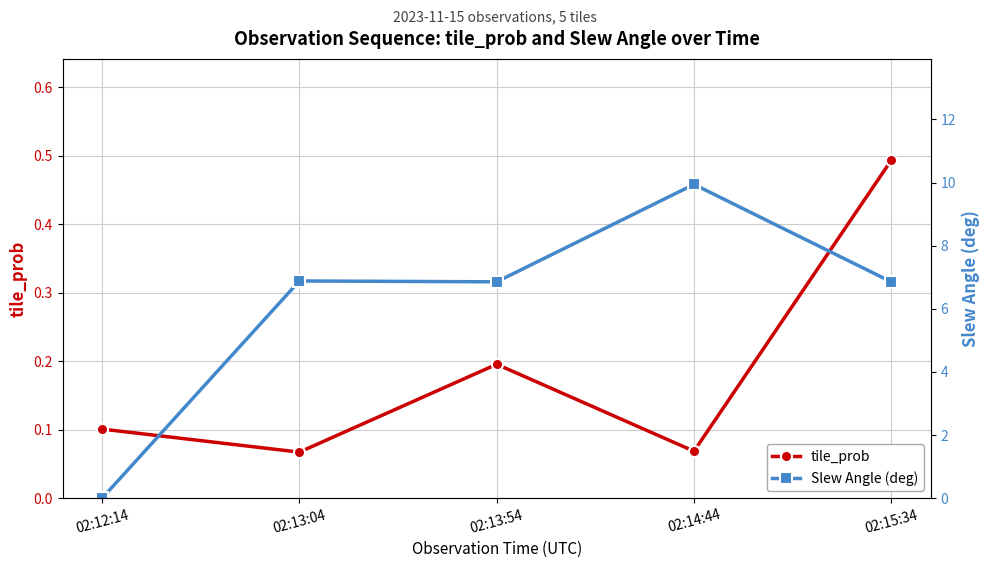

Between 02:12:14 and 02:15:34, which series saw the biggest shift?

Slew Angle (deg)